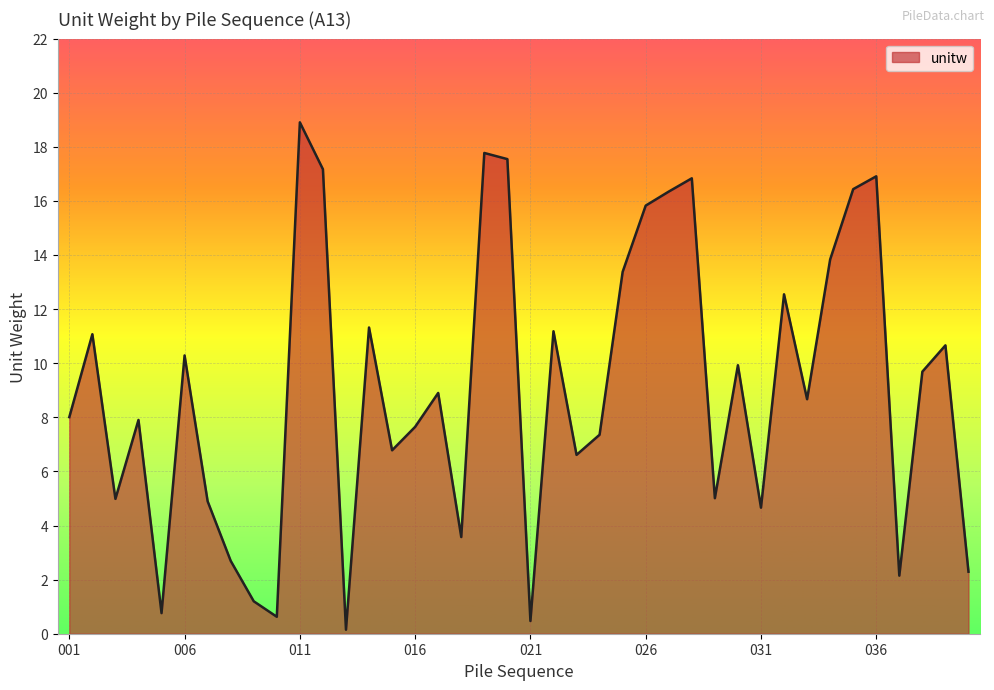

What is the maximum value shown in the chart?

18.9